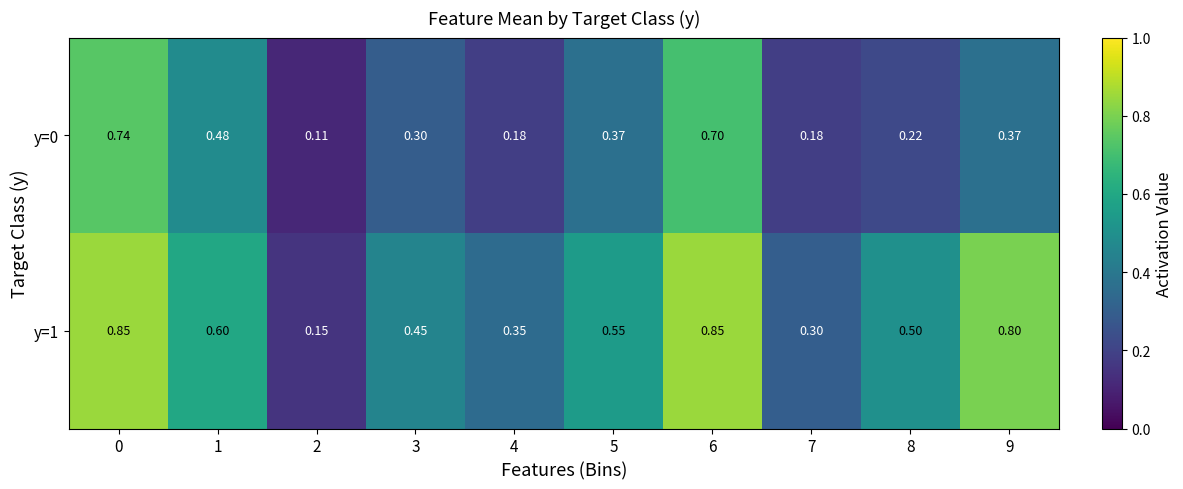

Is the value of y=0 at 4 greater than the value of y=1 at 7?

No